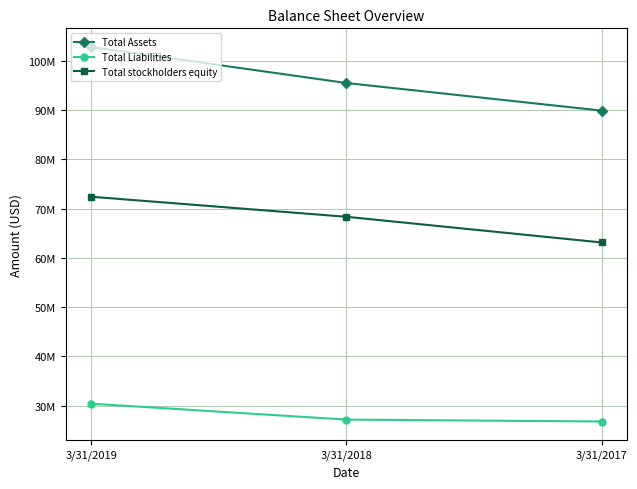

List the labels in order of Total stockholders equity value, largest first.

3/31/2019, 3/31/2018, 3/31/2017